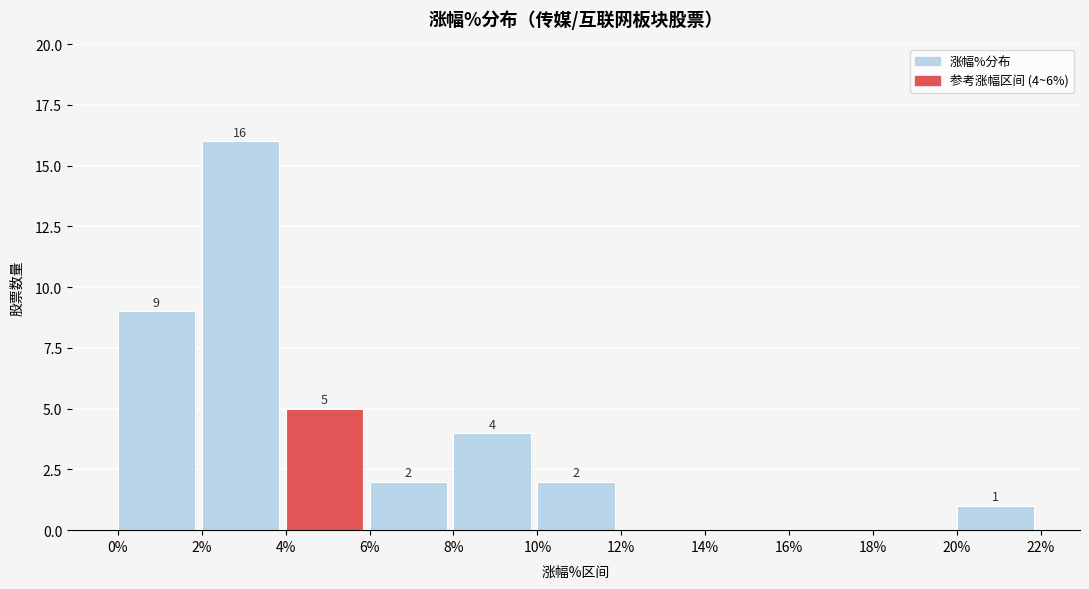

Over which range of the x-axis is the bar tallest?

2% to 4%